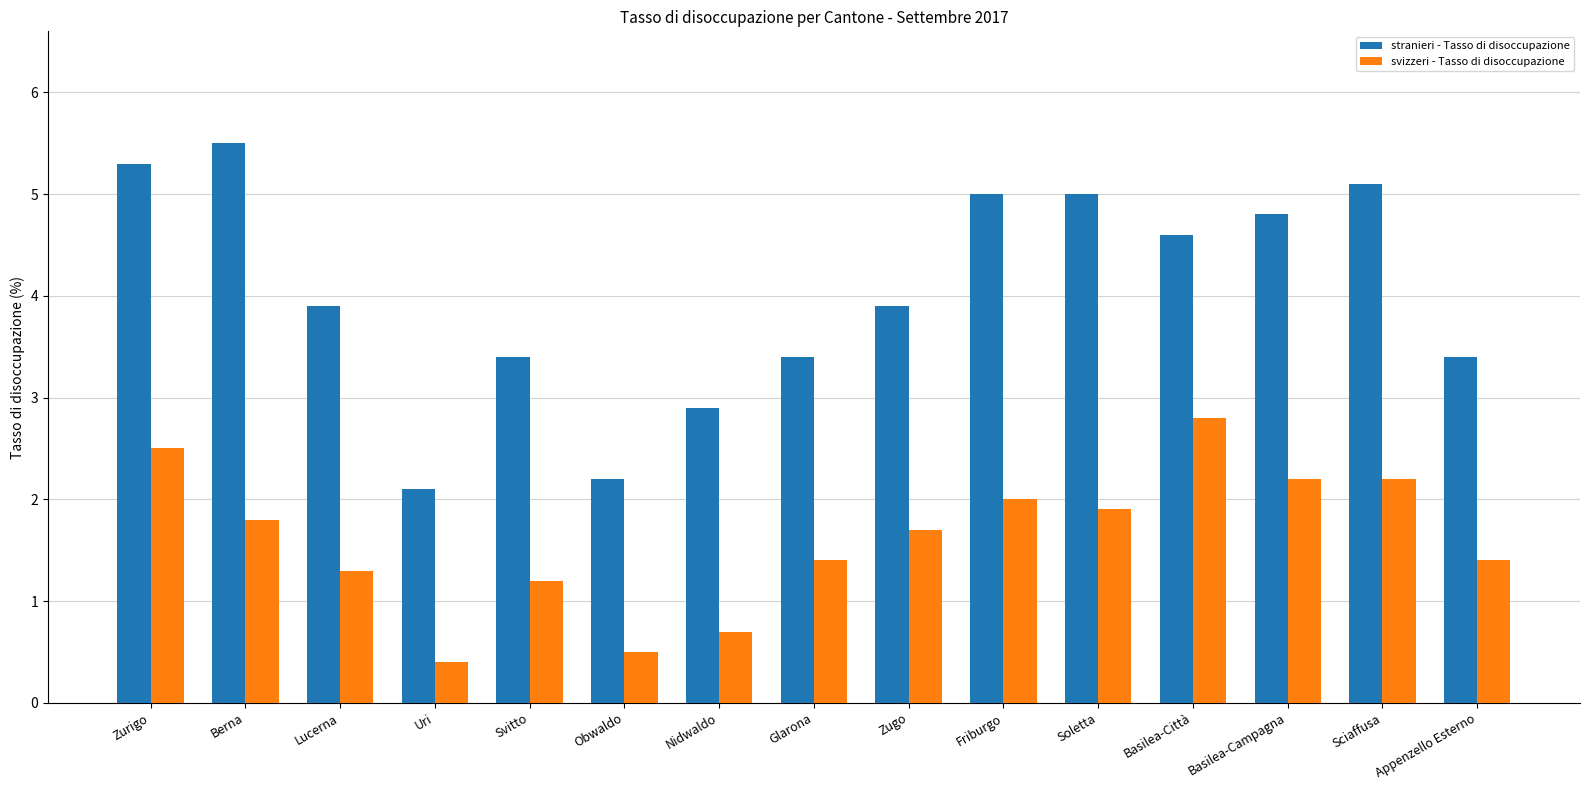

What is the sum of the stranieri - Tasso di disoccupazione values at Basilea-Città and Lucerna?

8.5